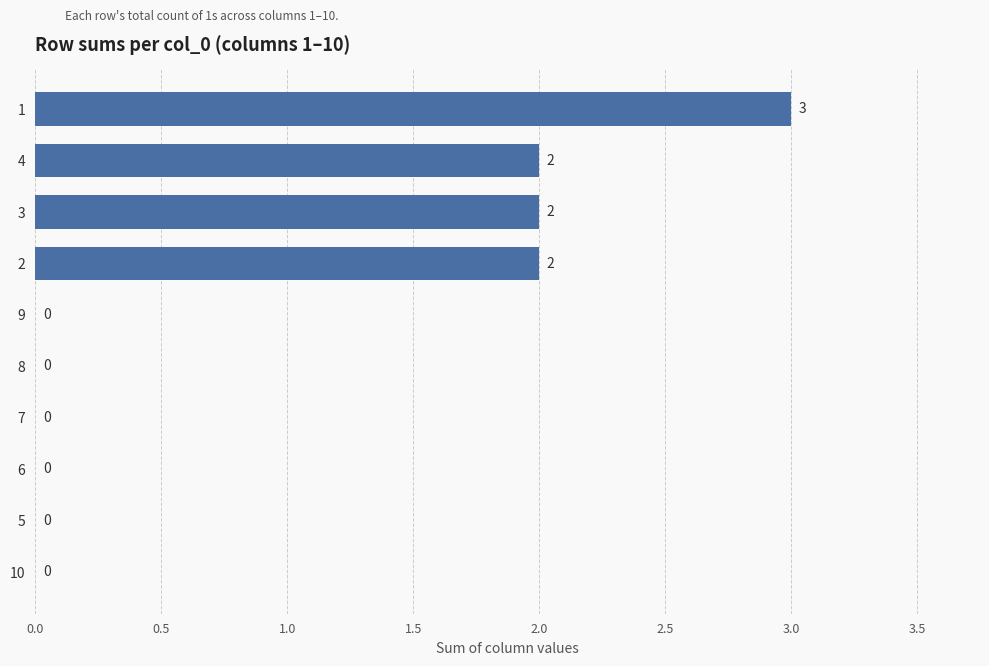

What is the maximum value shown in the chart?

3